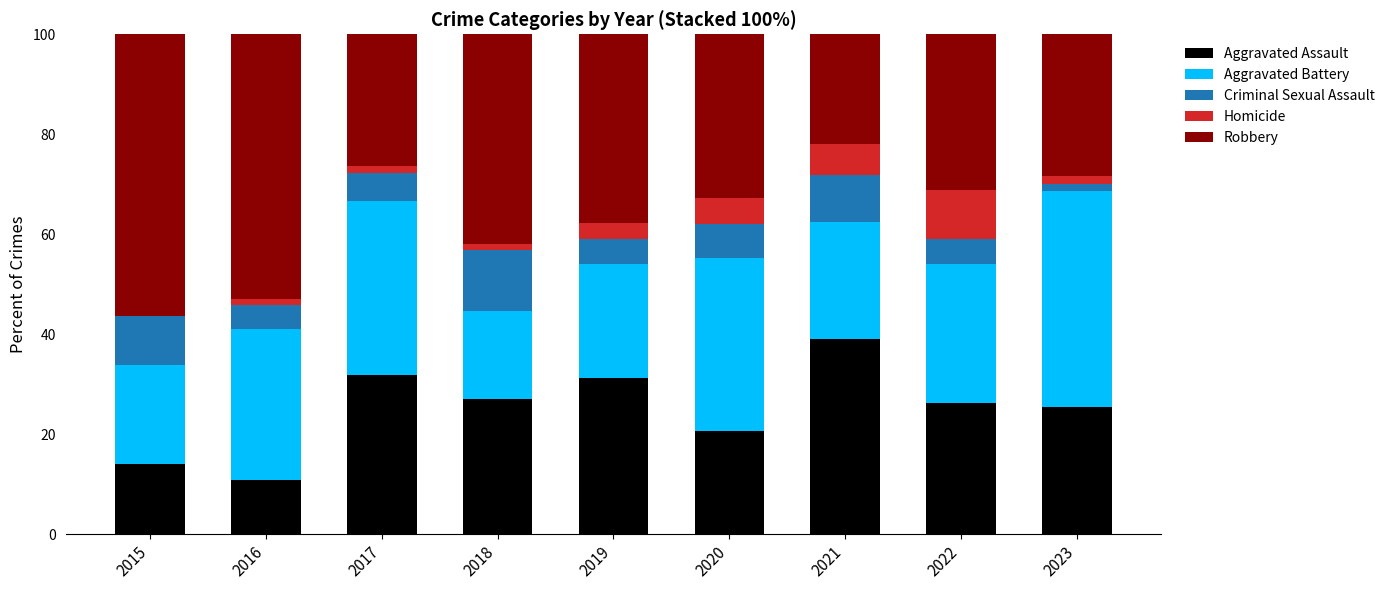

How many data points does each series have?

9